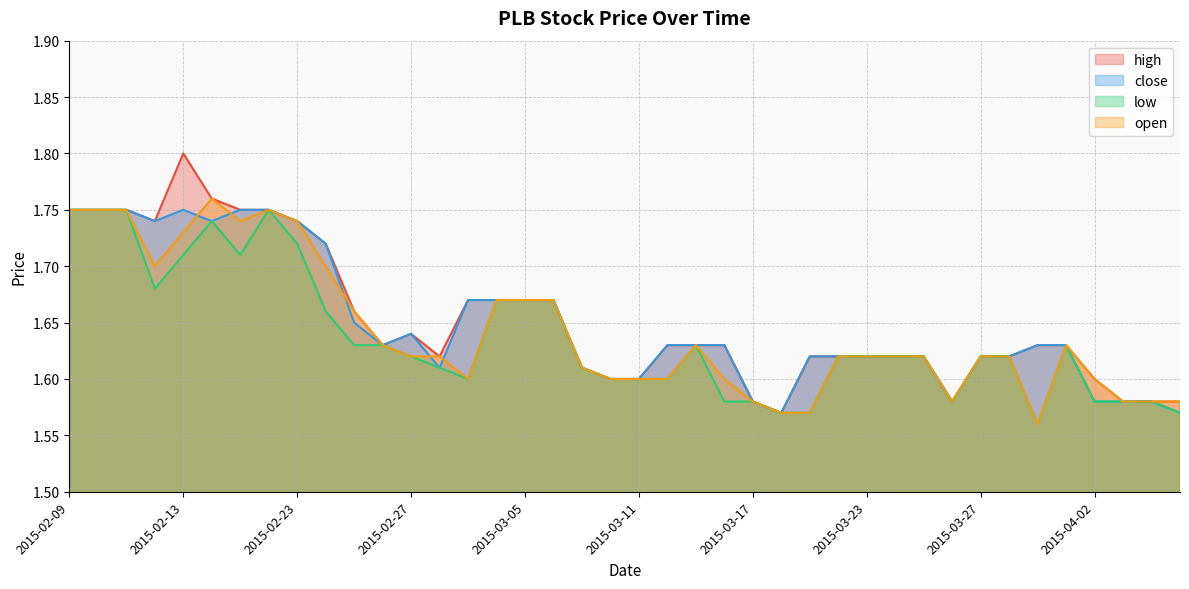

Count the high values in the range 1 to 2.

40